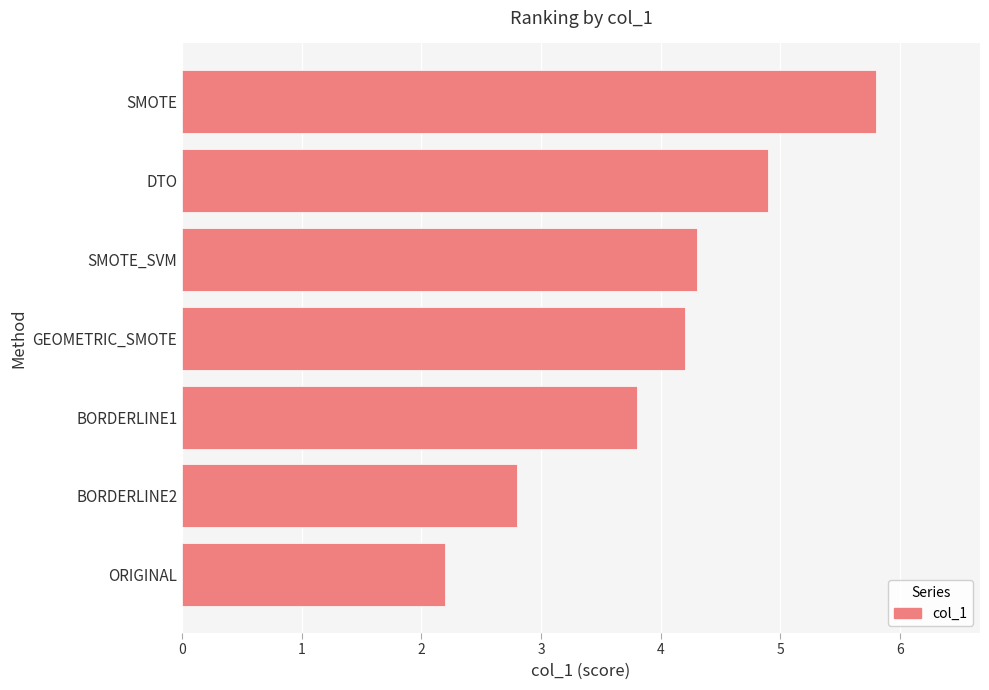

Reading top to bottom, transcribe all the data shown in this chart.

5.8	4.9	4.3	4.2	3.8	2.8	2.2